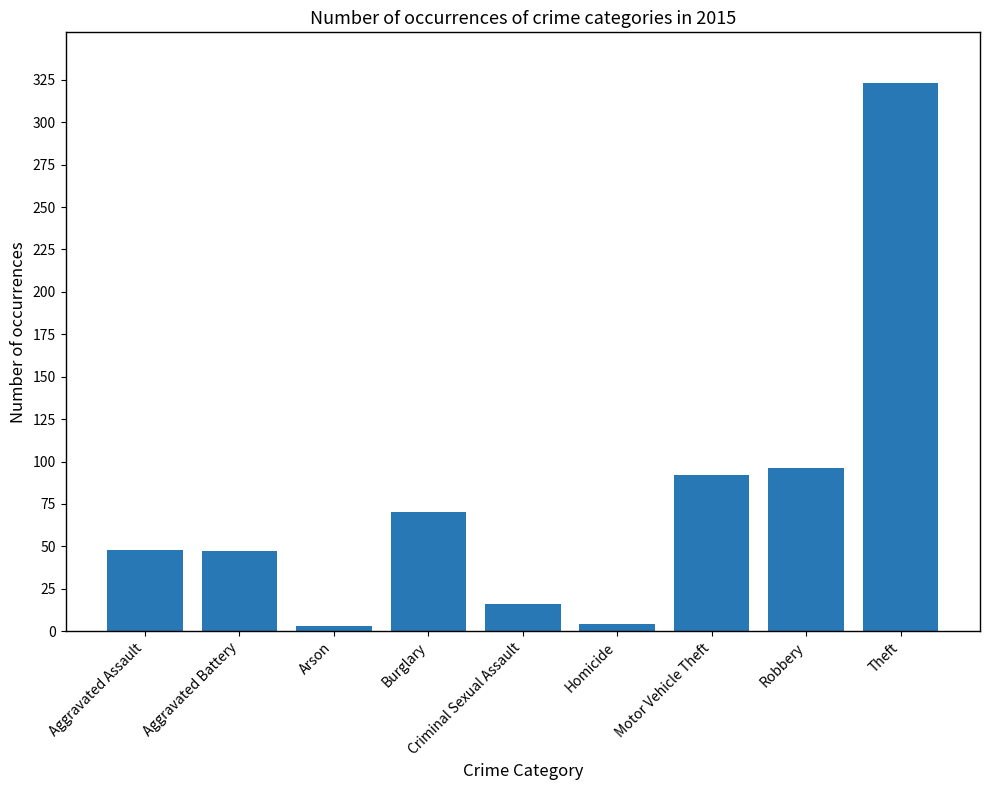

Count the number of categories in the chart.

9